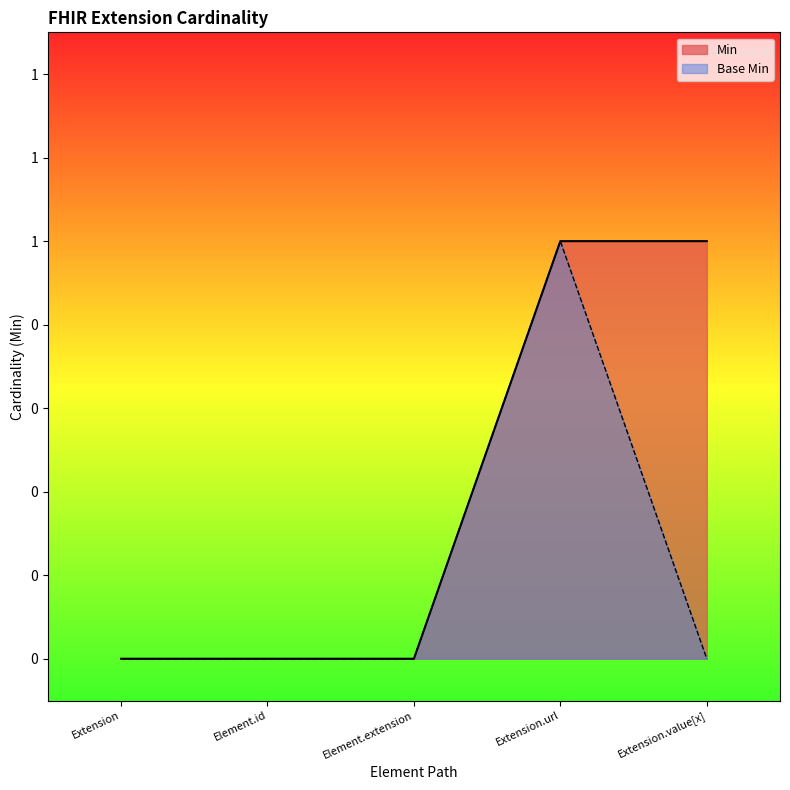

Count the Min values in the range 0 to 1.

5